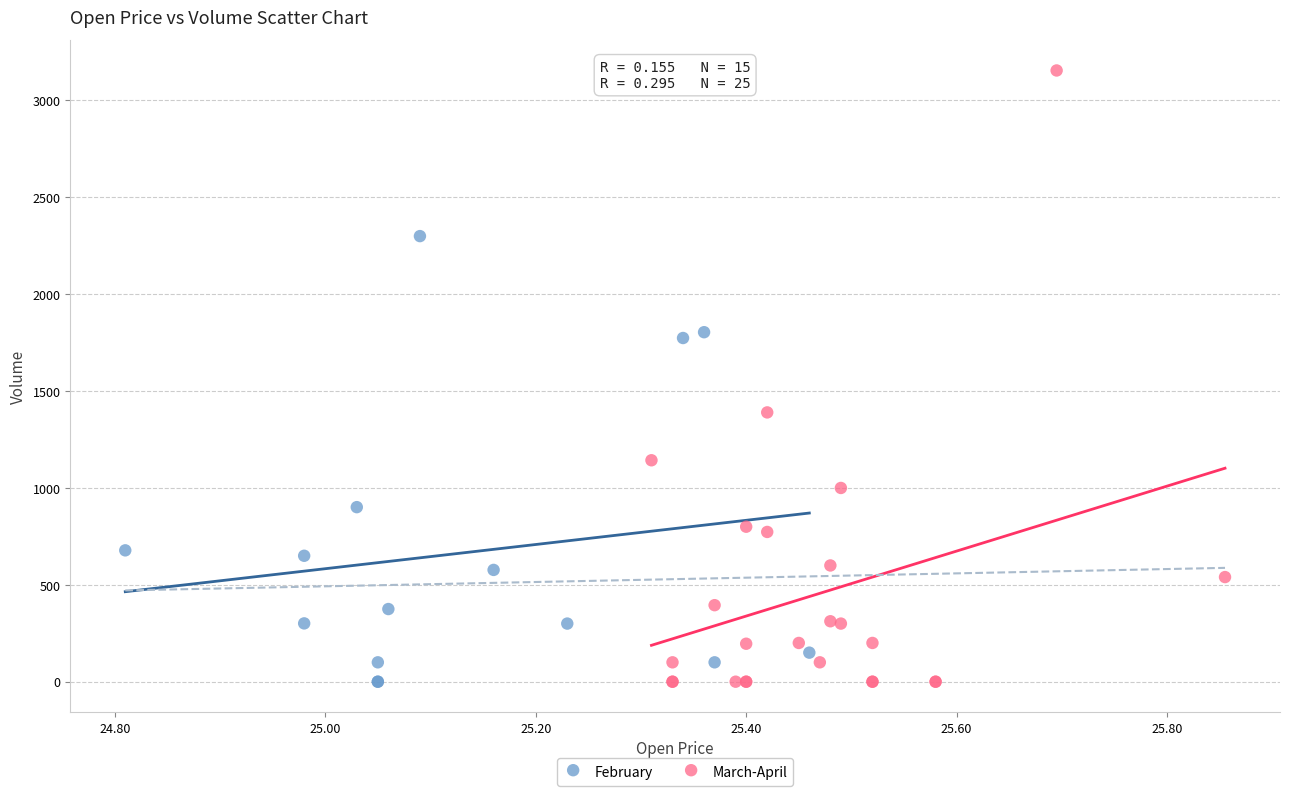

Which series reaches the maximum Y coordinate?

March-April